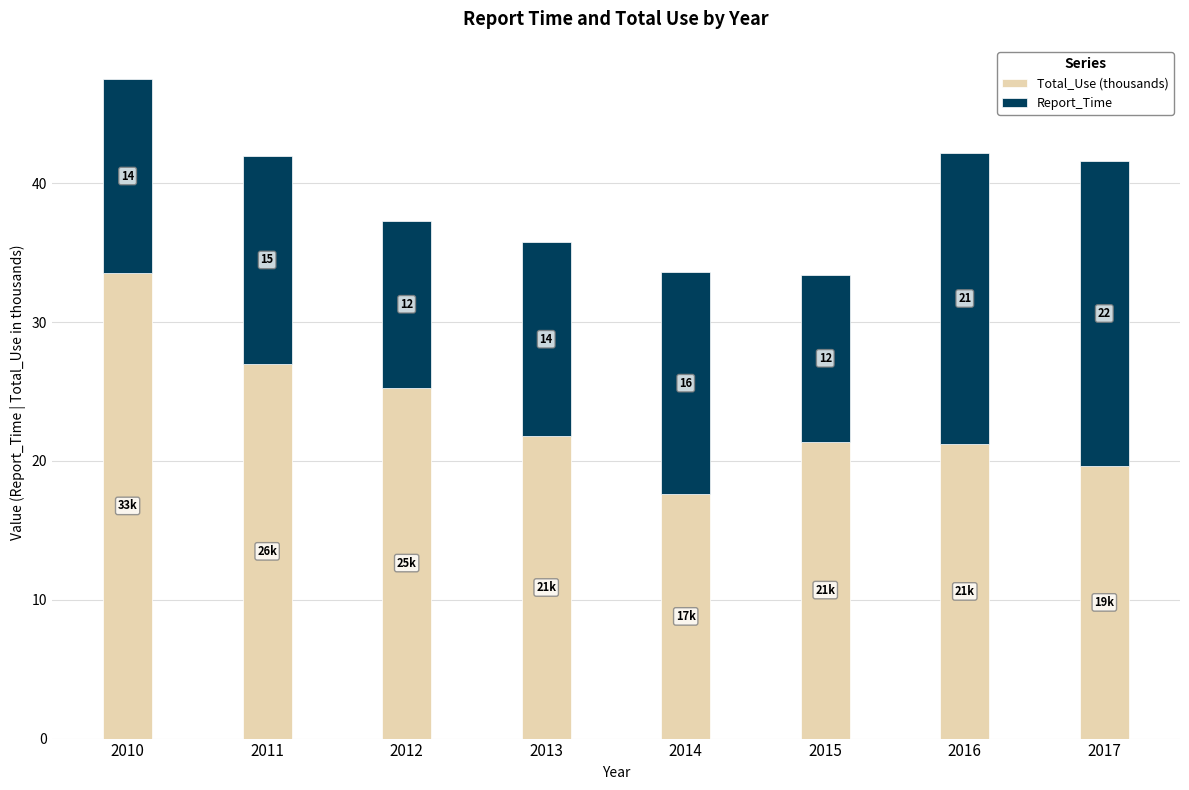

What is the highest value of the Total_Use (thousands) series?

33.5